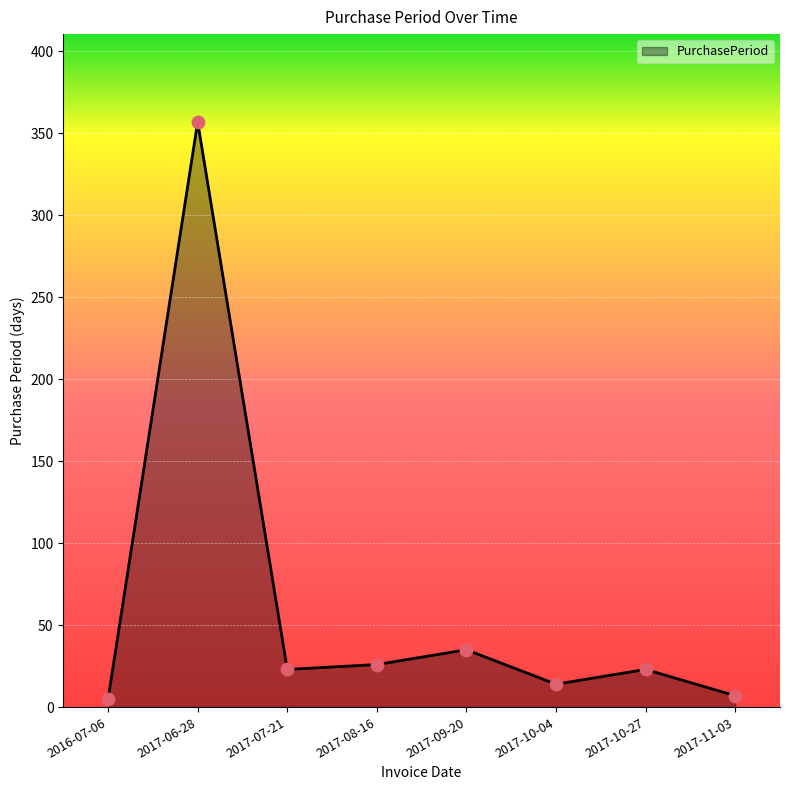

Between 2017-10-04 and 2017-08-16, which is larger?

2017-08-16